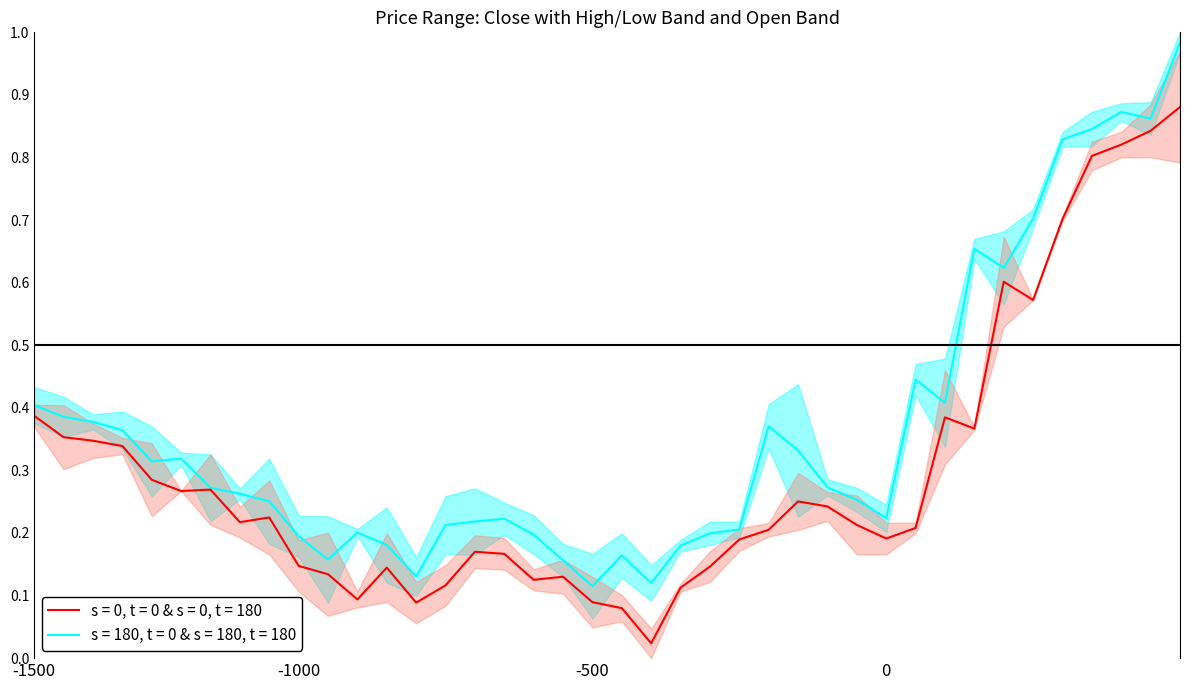

What is the difference between the Low values at 33 and 4?

0.3